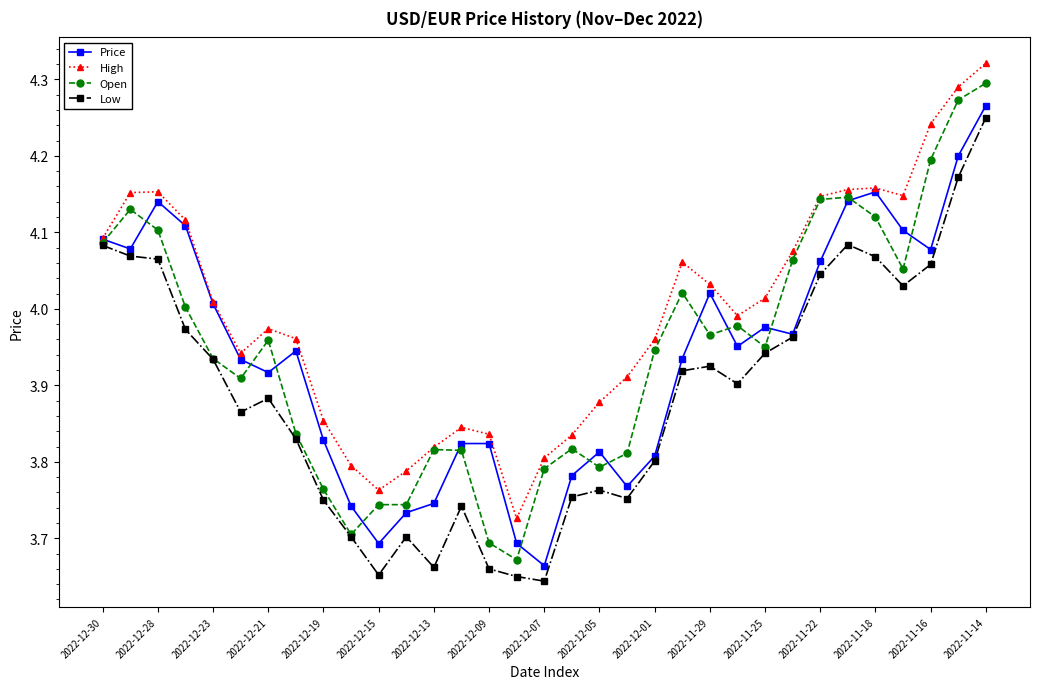

Which series has the largest total across all categories?

High